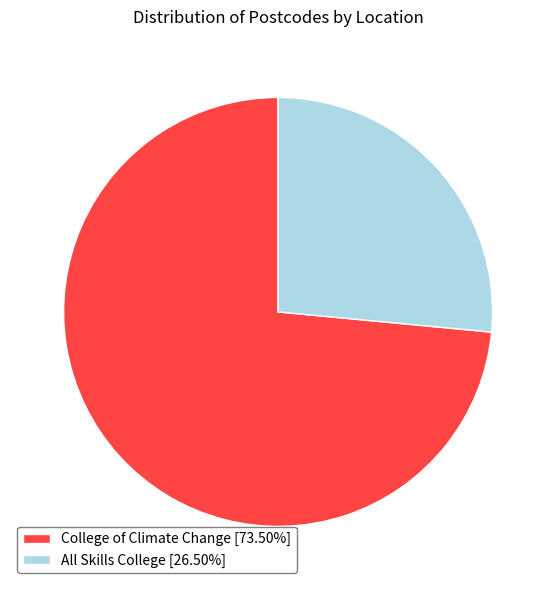

Is the sum of College of Climate Change [73.50%] and All Skills College [26.50%] greater than half?

Yes